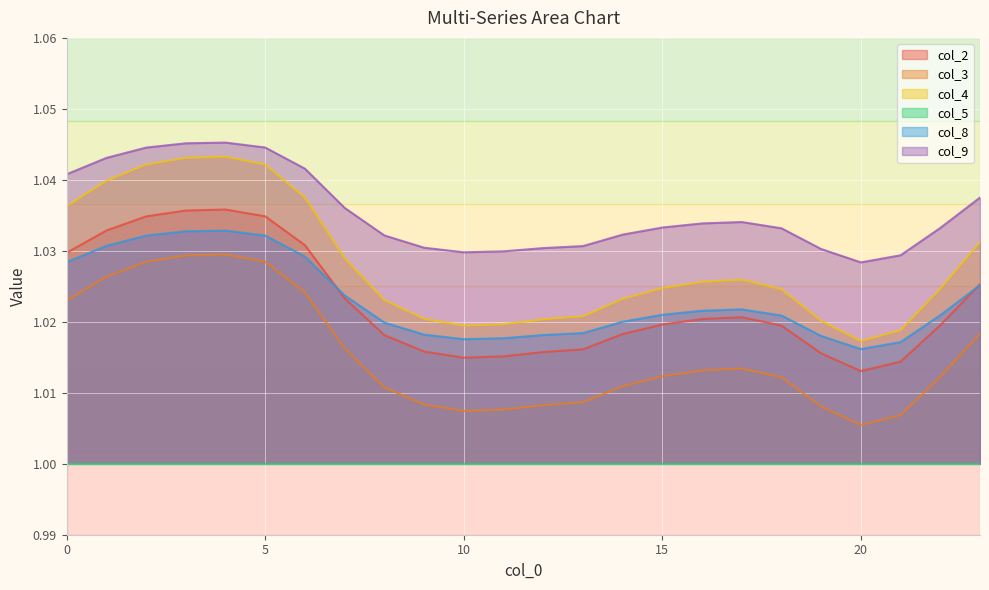

At which category does col_9 reach its first local valley?

10